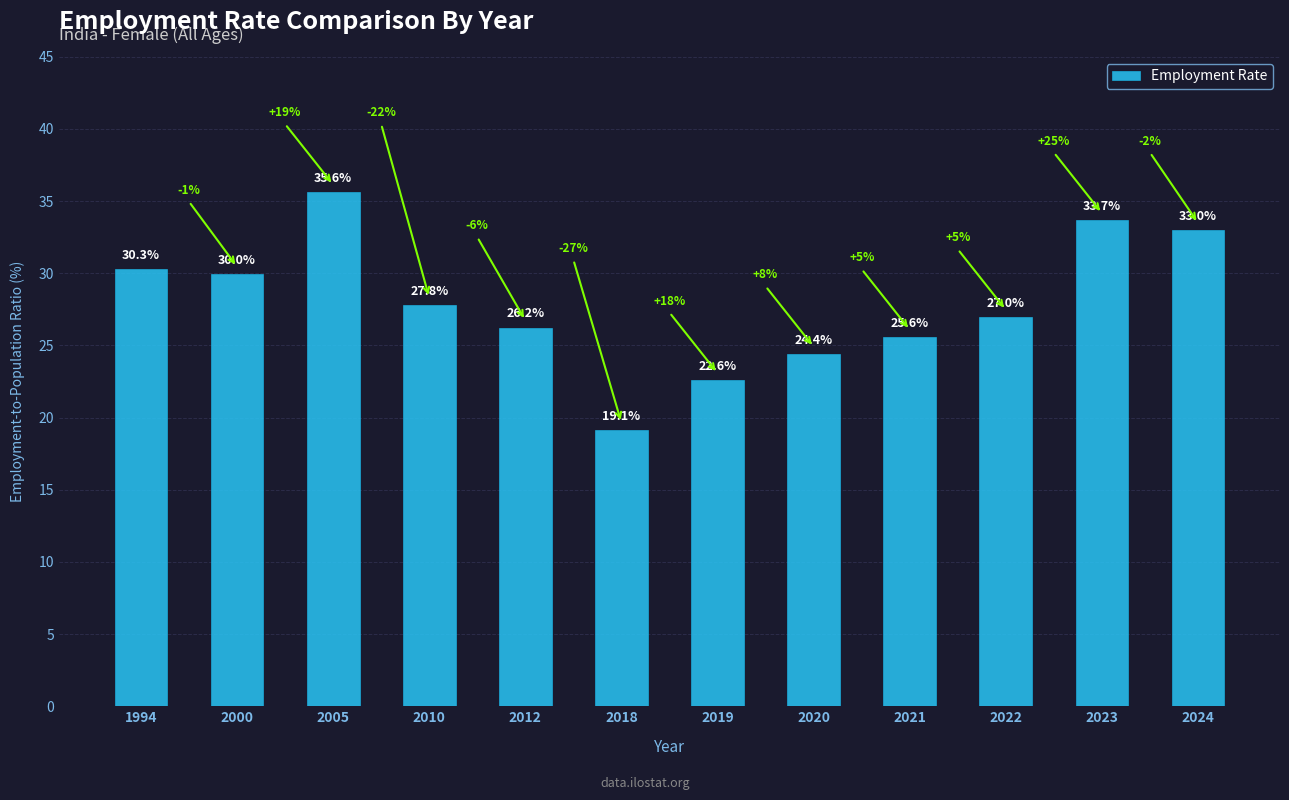

Does the chart contain stacked bars?

No